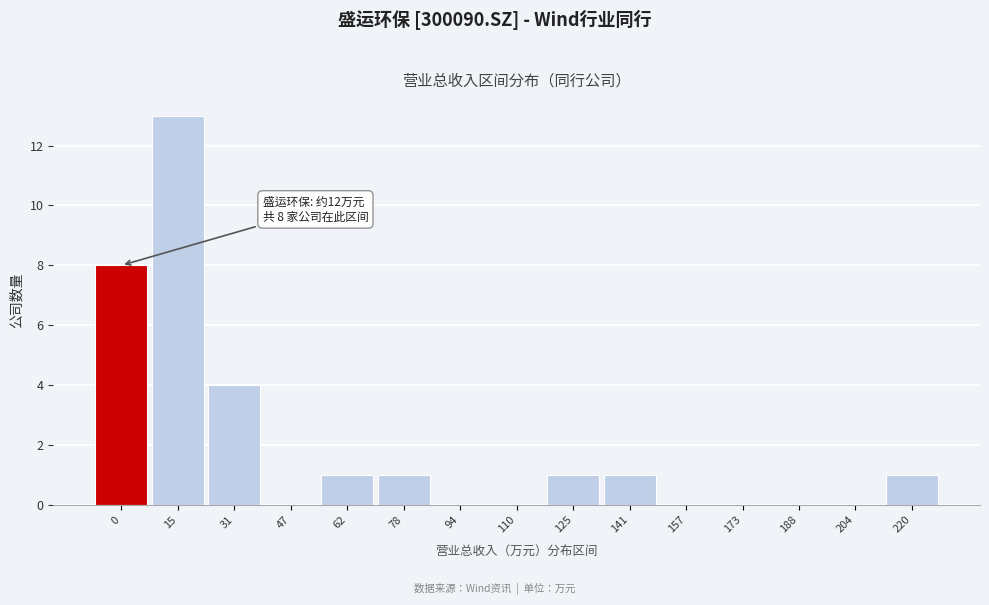

Reading left to right, extract all data points from this chart.

0=8	15=13	31=4	47=0	62=1	78=1	94=0	110=0	125=1	141=1	157=0	173=0	188=0	204=0	220=1